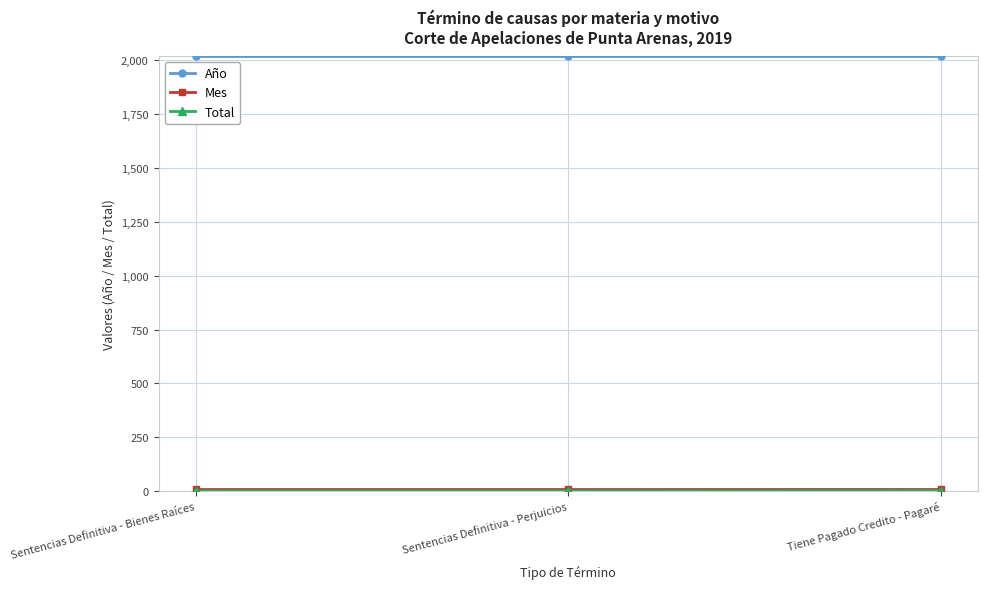

What is the label of the 1st point from the right?

Tiene Pagado Credito - Pagaré